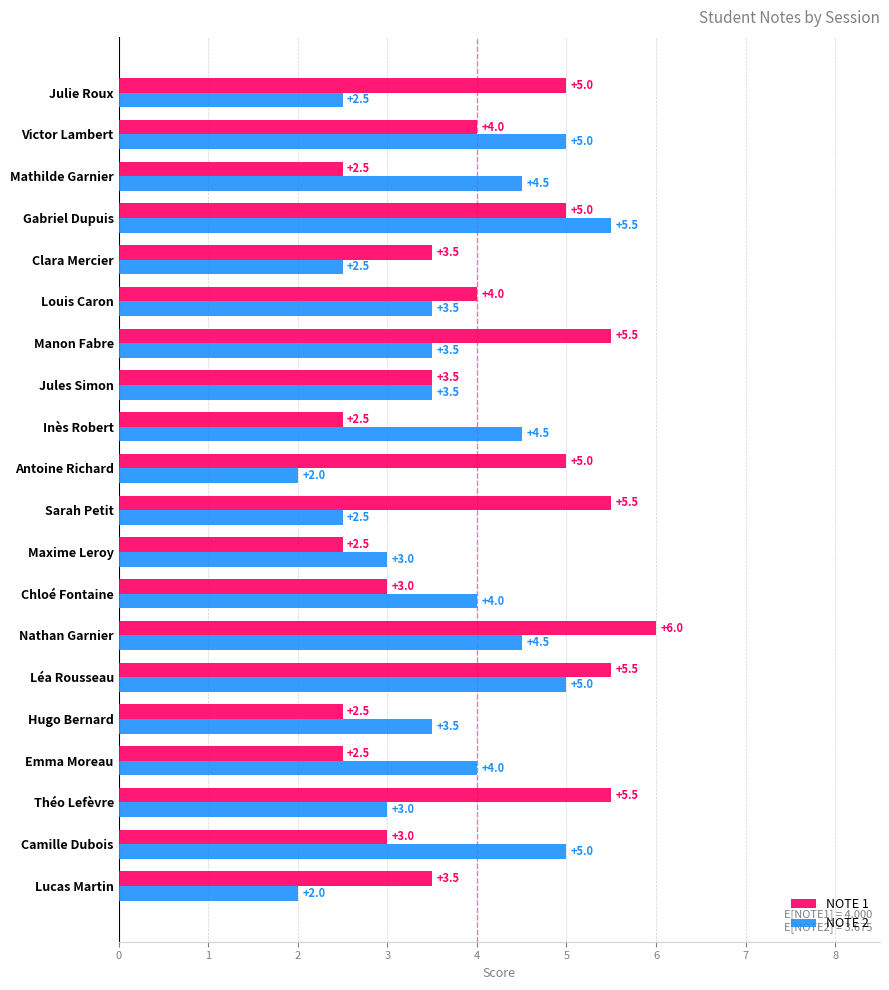

Rank the series at Louis Caron from highest to lowest value.

NOTE 1, NOTE 2